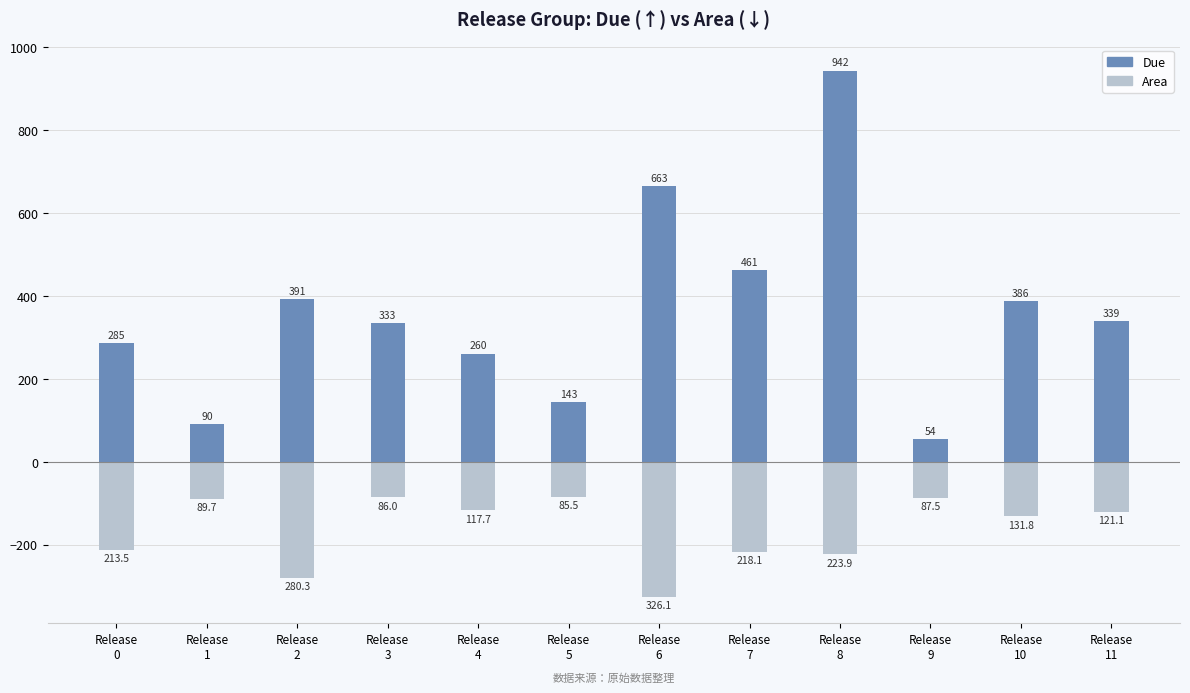

What is the minimum value for Area?

-326.1